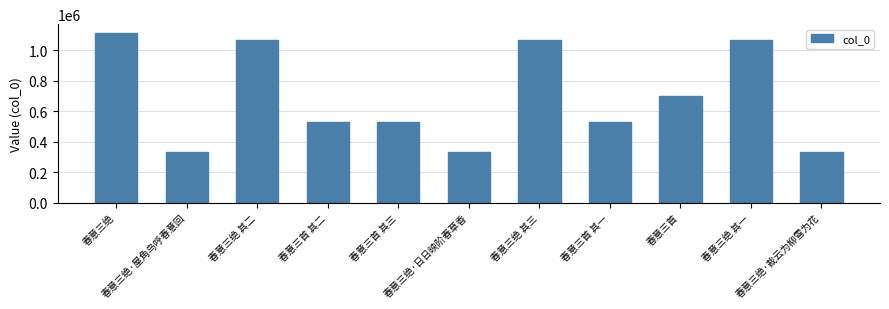

How many bars are there in total?

11